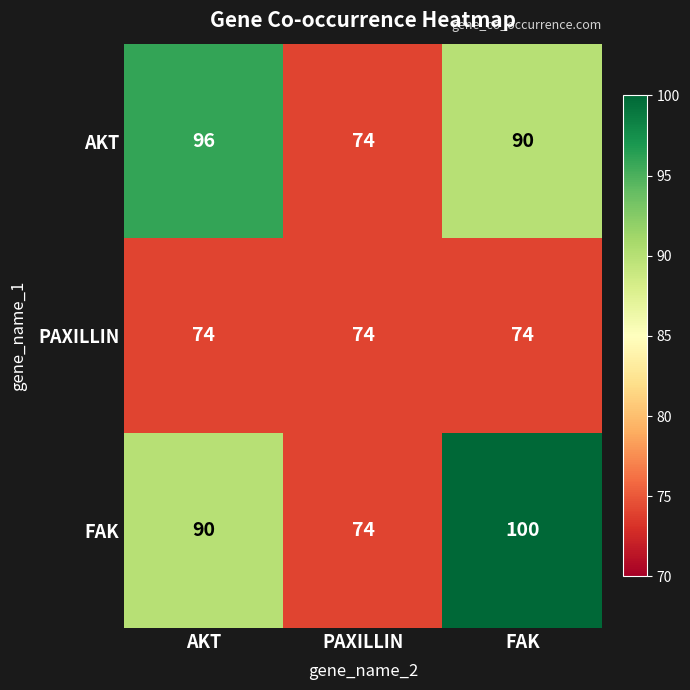

Reading left to right, transcribe all the data shown in this chart.

AKT: 96	74	90
PAXILLIN: 74	74	74
FAK: 90	74	100